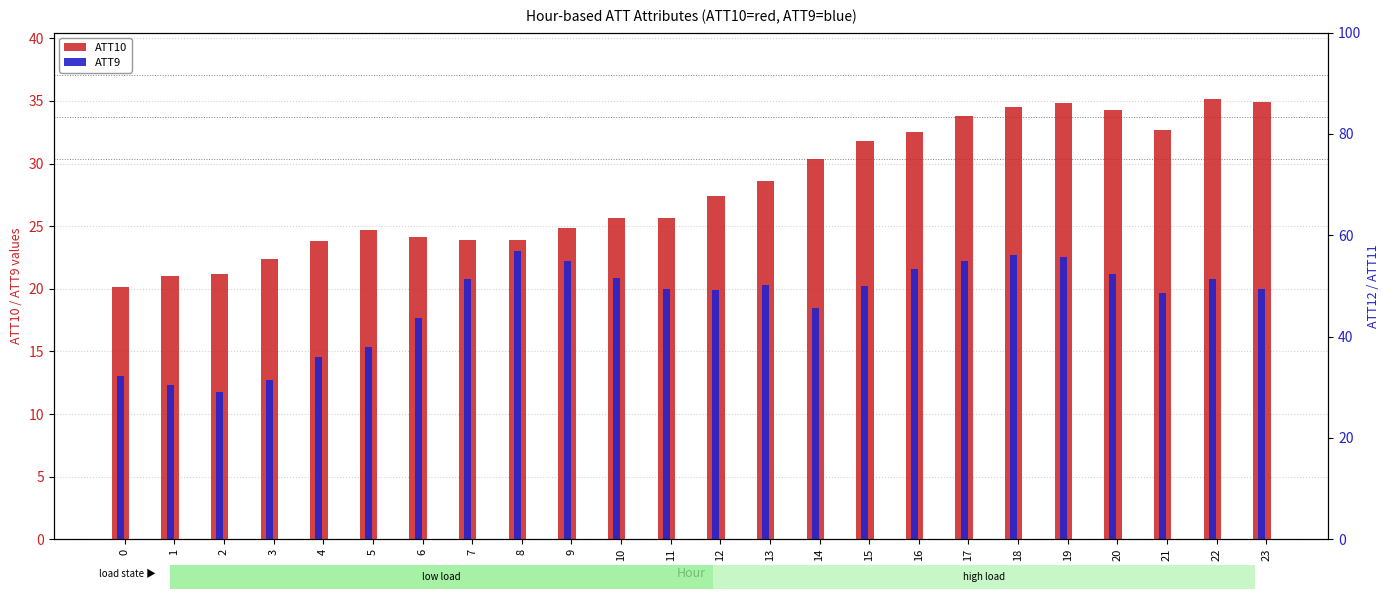

What is the difference between the maximum and minimum values in the ATT10 series?

15.0